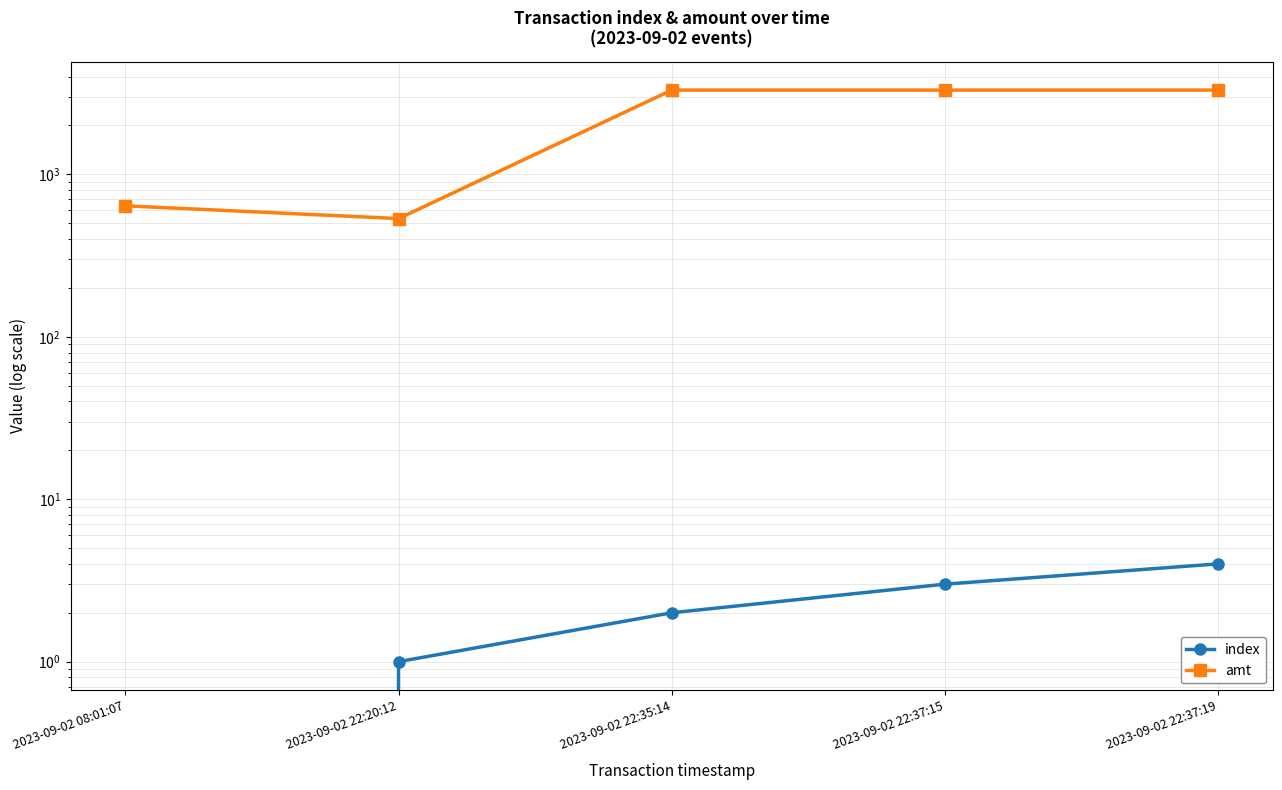

Reading left to right, what are all the values shown in this chart?

index: 2023-09-02 08:01:07=0	2023-09-02 22:20:12=1	2023-09-02 22:35:14=2	2023-09-02 22:37:15=3	2023-09-02 22:37:19=4
amt: 2023-09-02 08:01:07=640	2023-09-02 22:20:12=534	2023-09-02 22:35:14=3300	2023-09-02 22:37:15=3300	2023-09-02 22:37:19=3300